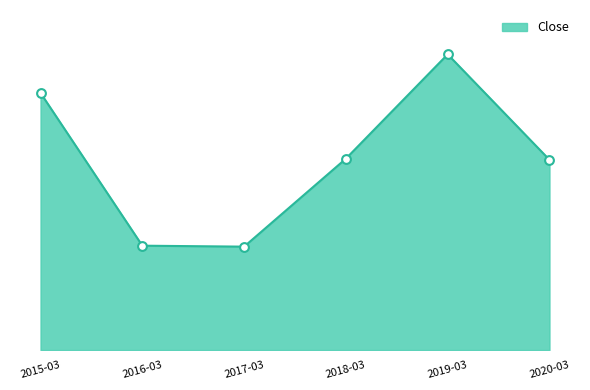

Is this an area chart (filled region under the line)?

Yes